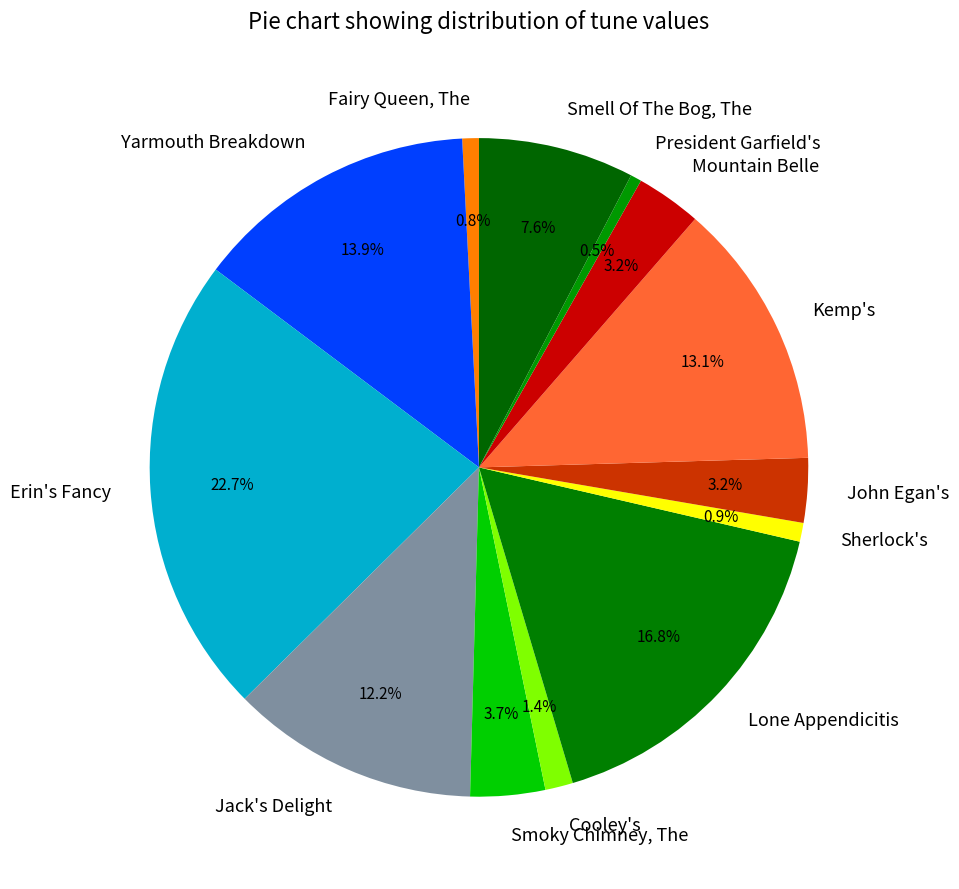

Combined, do Yarmouth Breakdown and Kemp's account for over 50%?

No